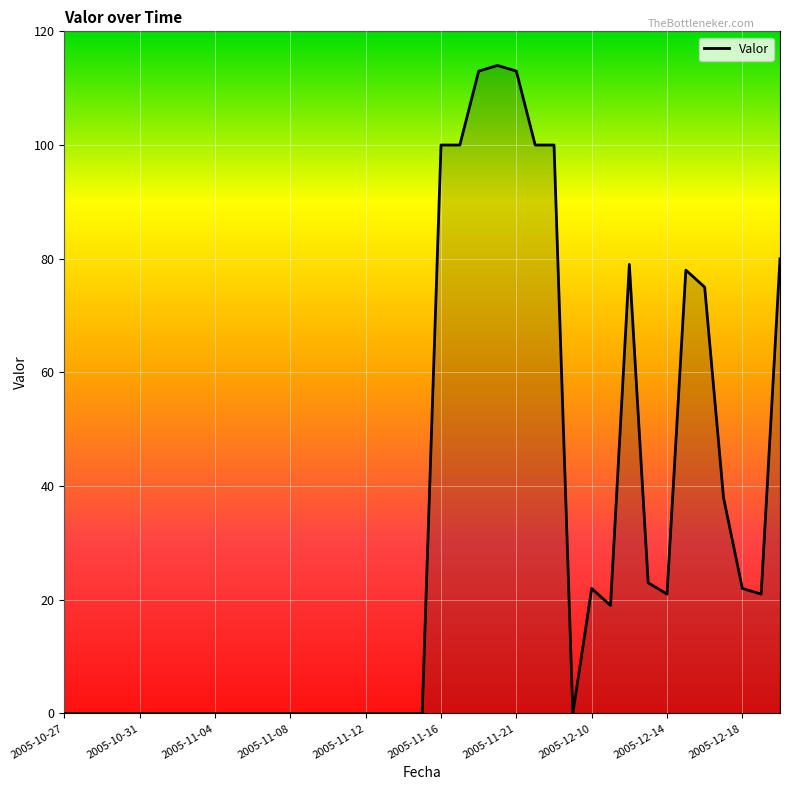

What is the greatest value displayed?

114